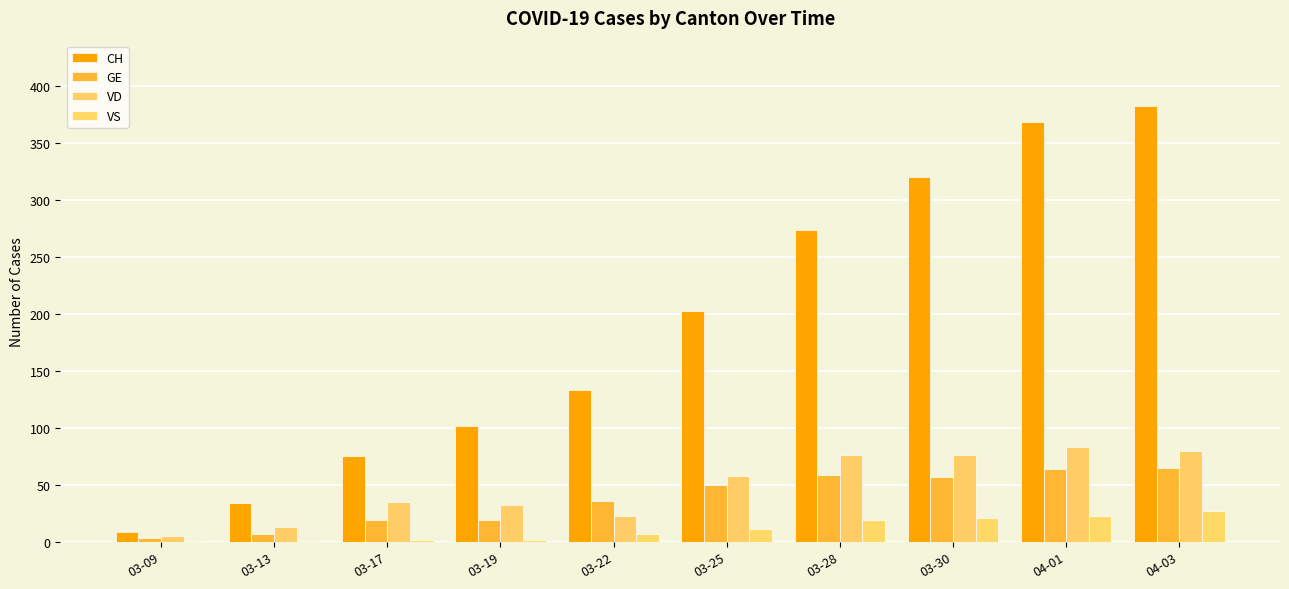

Is it true that VS equals 5 at 03-30?

False